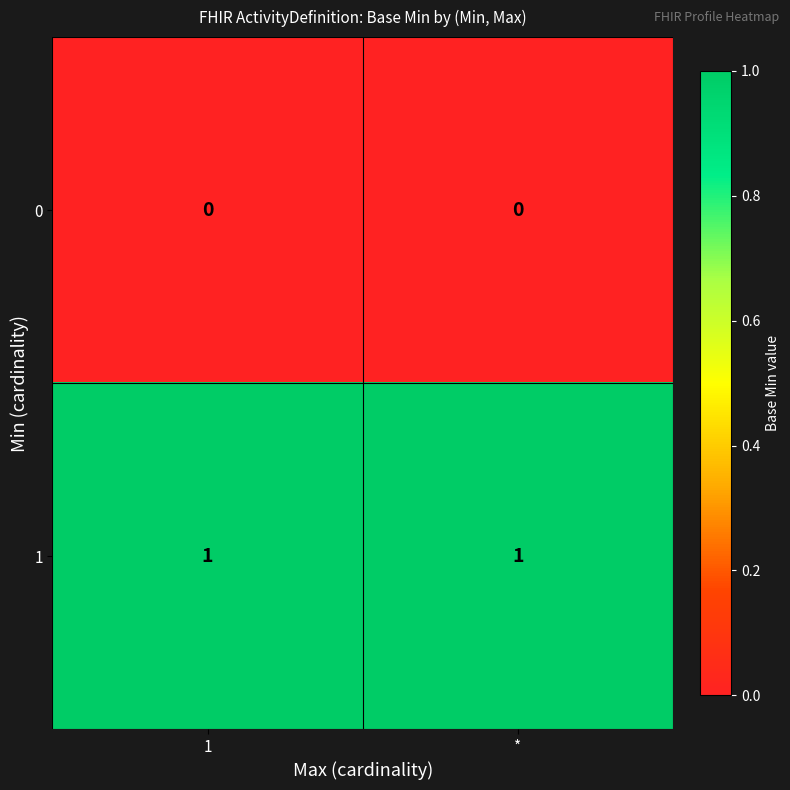

Is the value of 1 at 1 greater than the value of 0 at *?

Yes